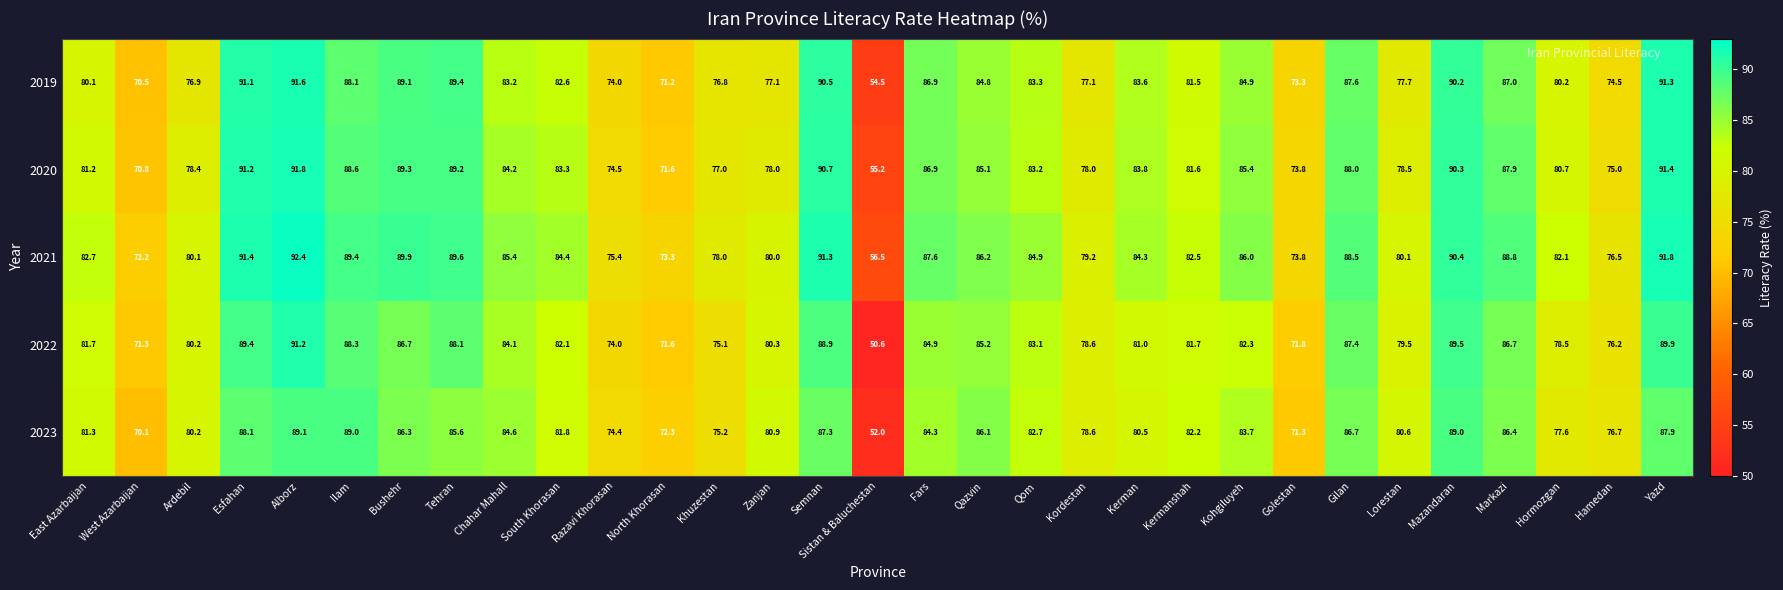

What is the difference between the highest and lowest values at Golestan?

2.5